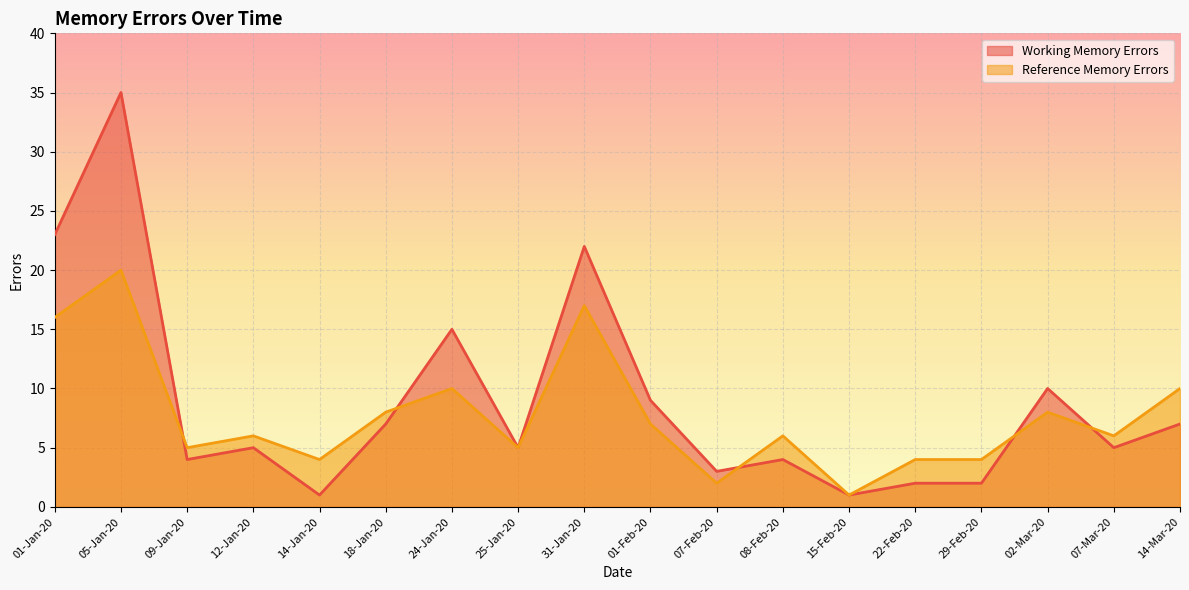

The value of Working Memory Errors at 07-Feb-20 is 3. True or false?

True